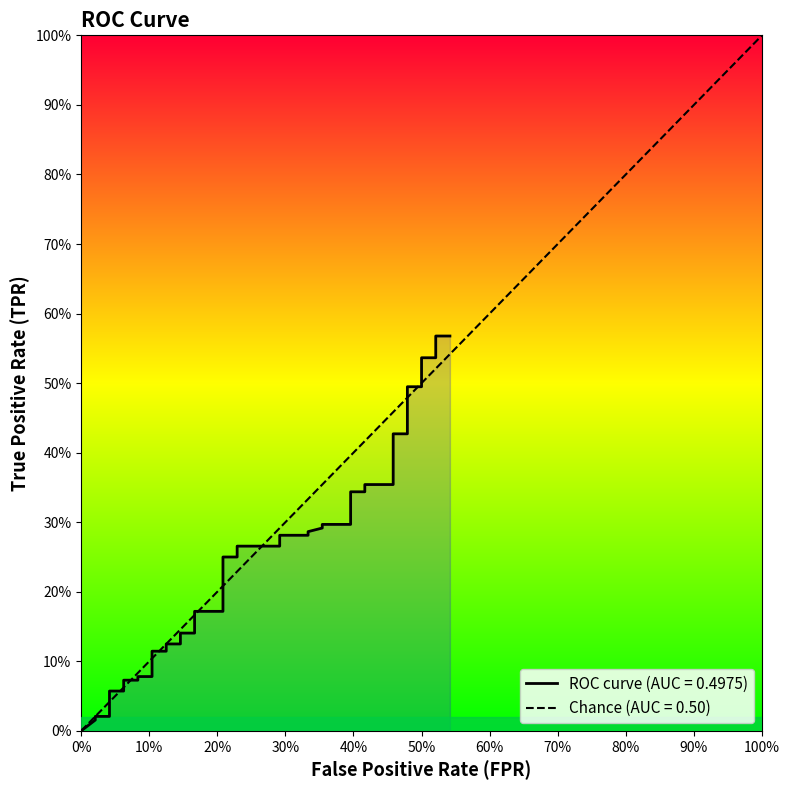

What is the difference between the second highest and second lowest values?

0.6